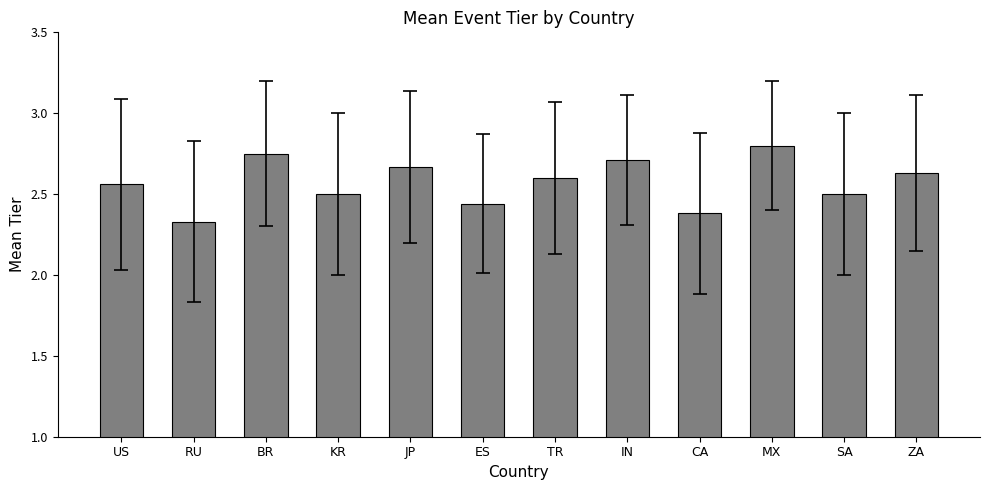

Is it true that the value at TR is 3.5?

False